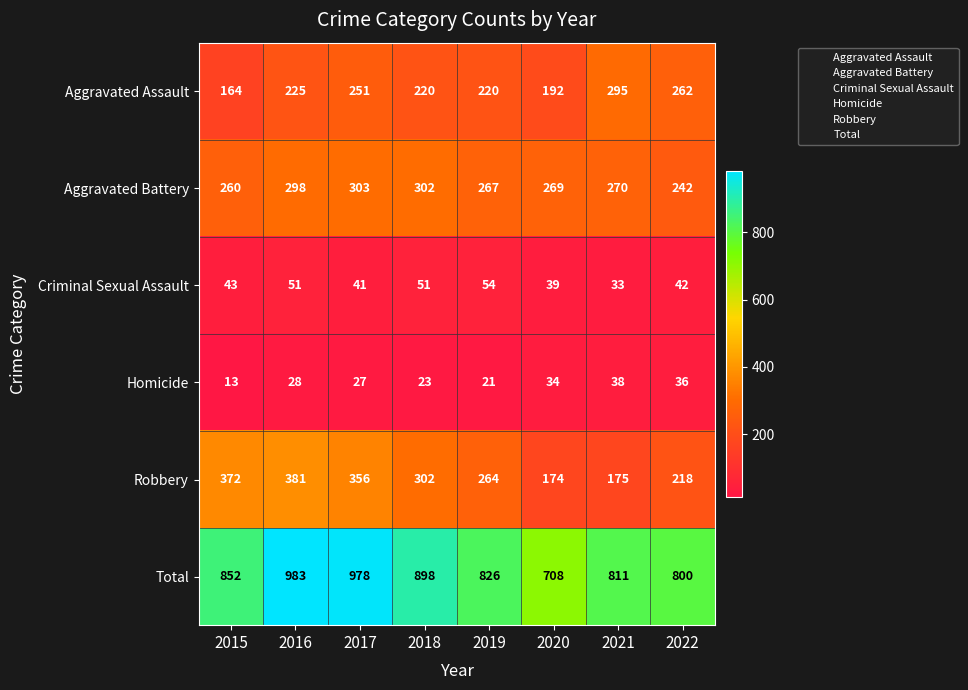

How many data points does each series have?

8